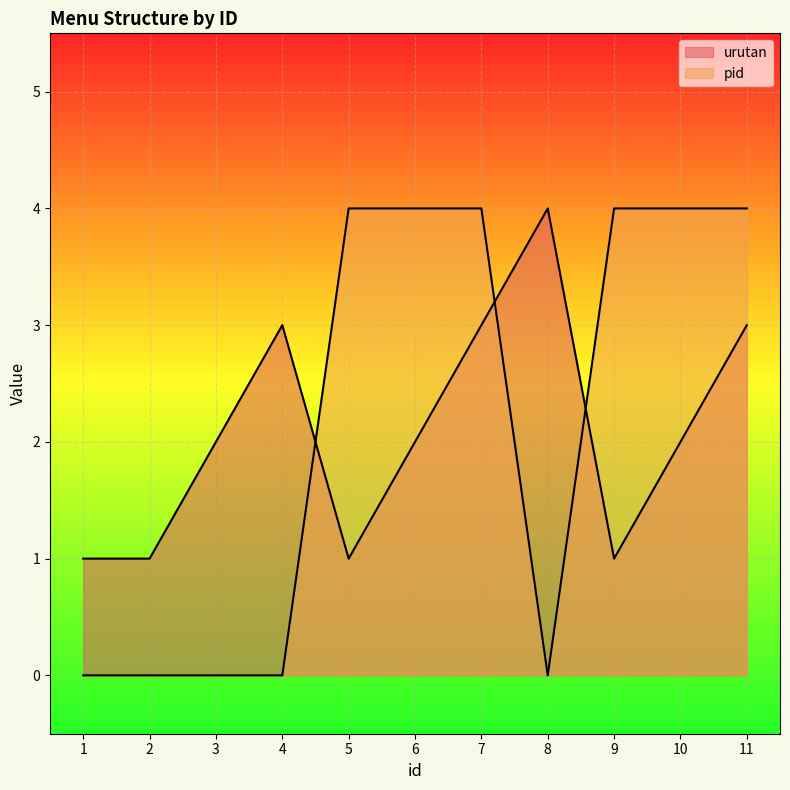

At which category is the sum across all series the highest?

7